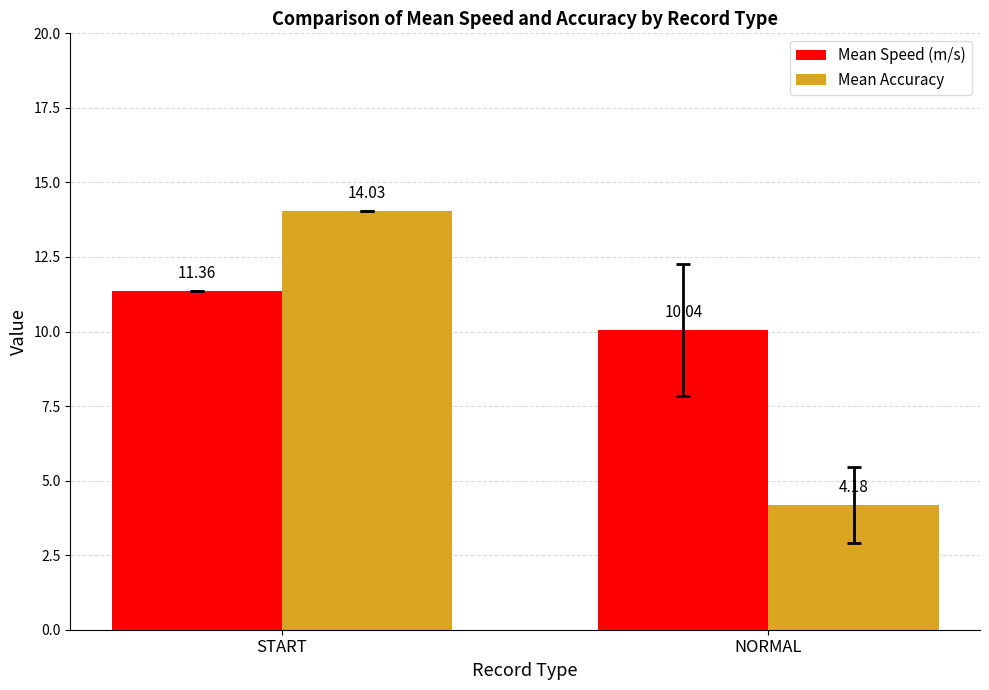

At how many categories does at least one series exceed 5?

2